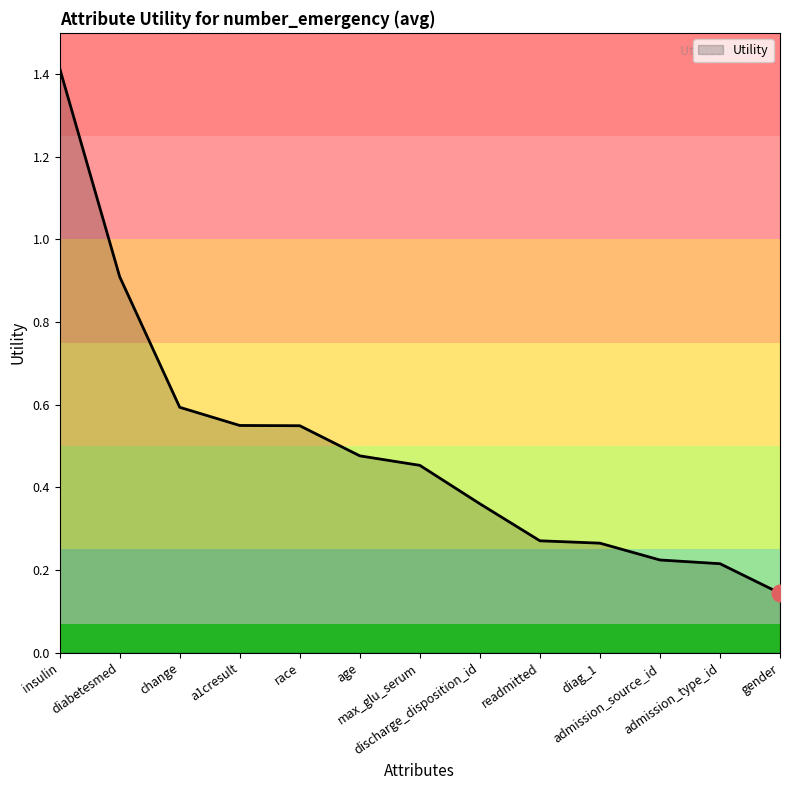

What is the greatest value displayed?

1.4